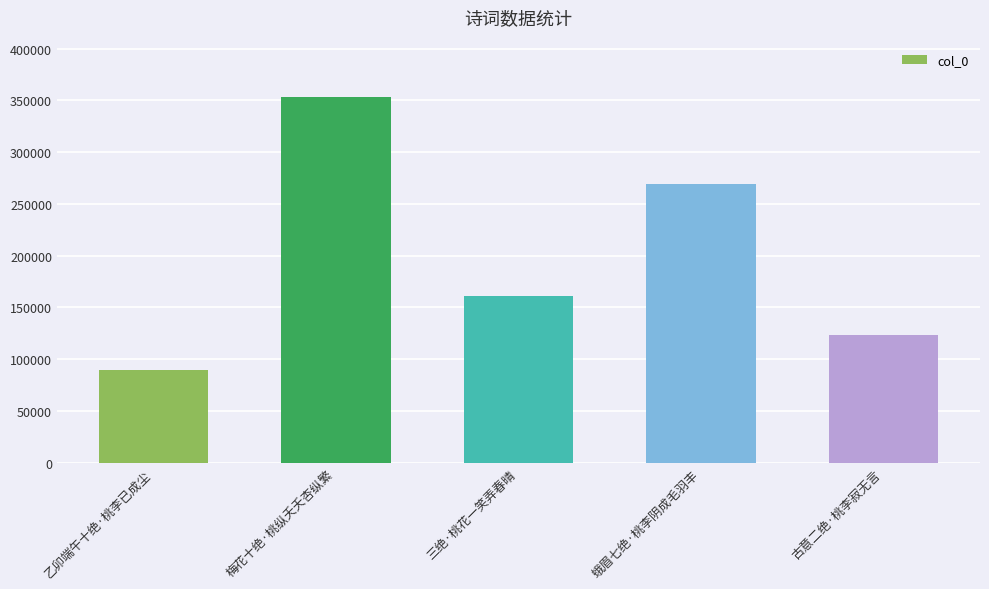

Which has a higher value, 三绝·桃花一笑弄春晴 or 乙卯端午十绝·桃李已成尘?

三绝·桃花一笑弄春晴